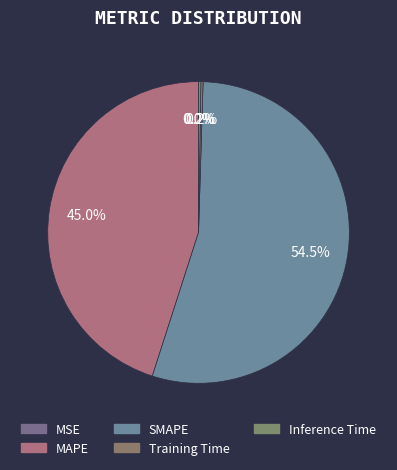

True or false: MAPE accounts for 50% of the total.

False